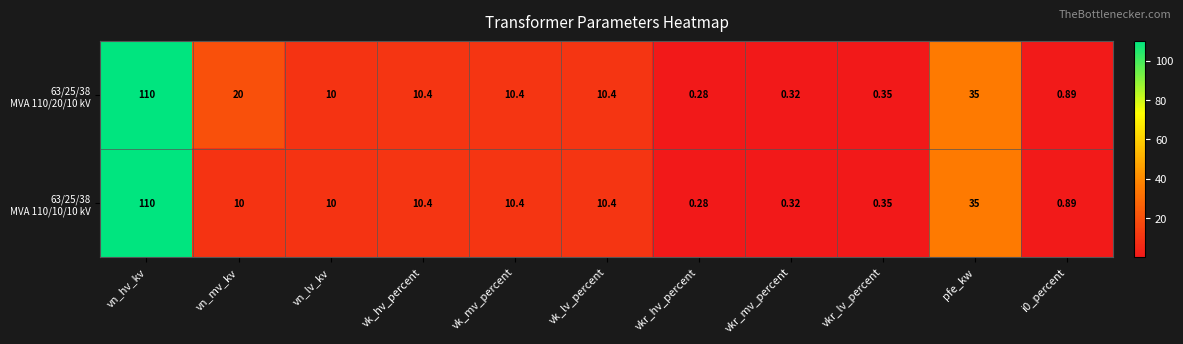

At which category is the sum across all series the highest?

vn_hv_kv